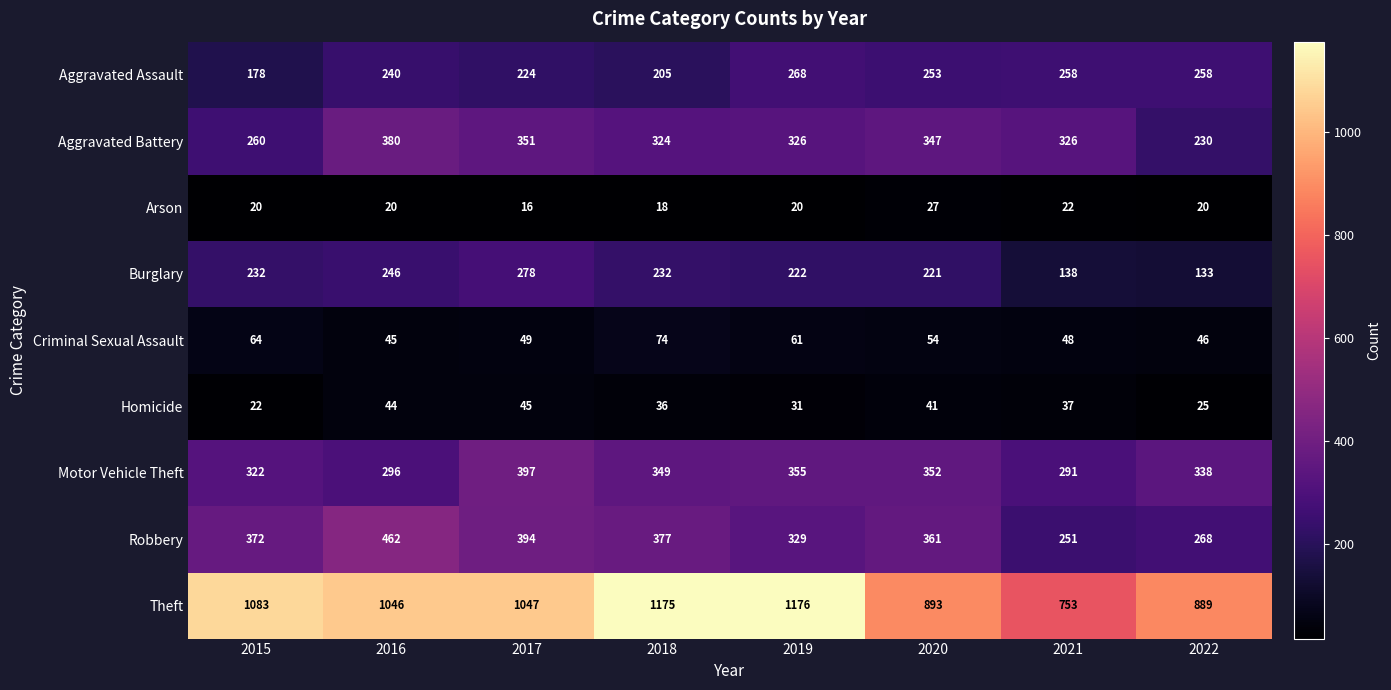

The Arson series shows 20 at 2022. True or false?

True